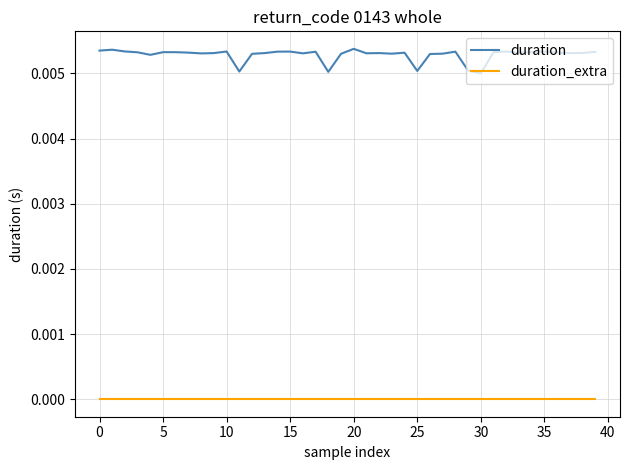

True or false: duration and duration_extra cross at least once.

False